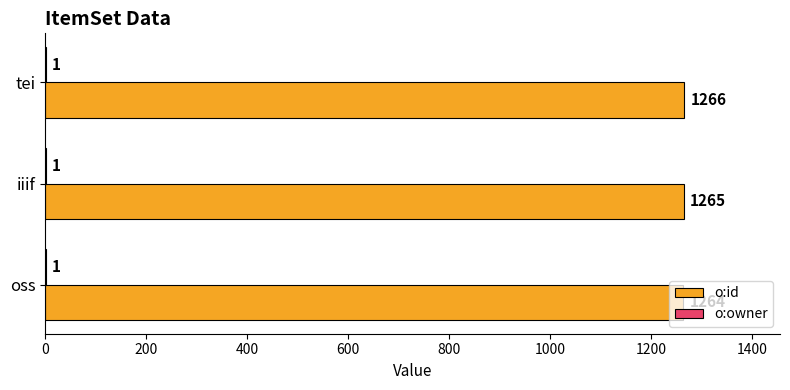

Which series has the largest total across all categories?

o:id